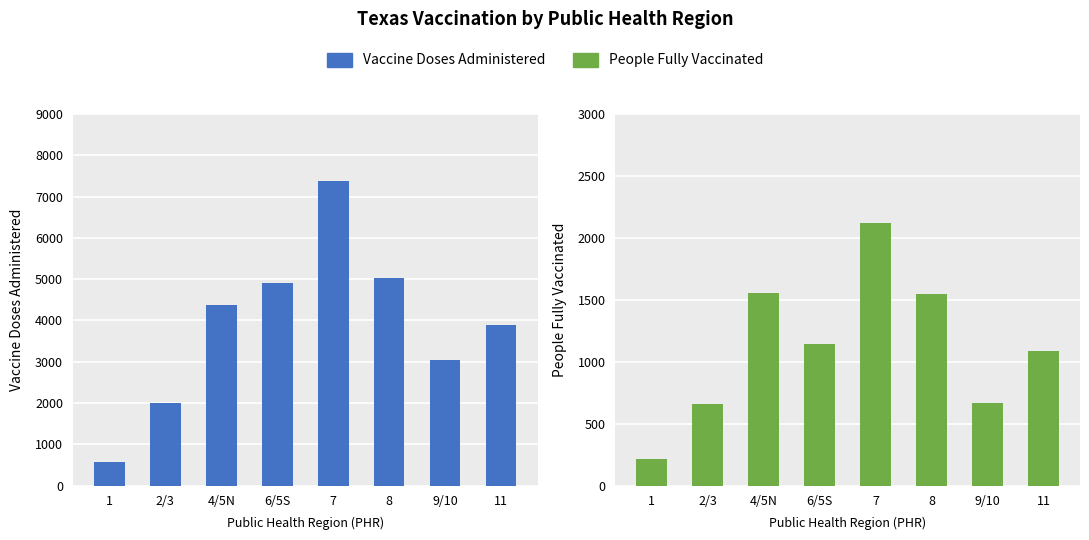

Rank the series by their average value, from highest to lowest.

Vaccine Doses Administered, People Fully Vaccinated